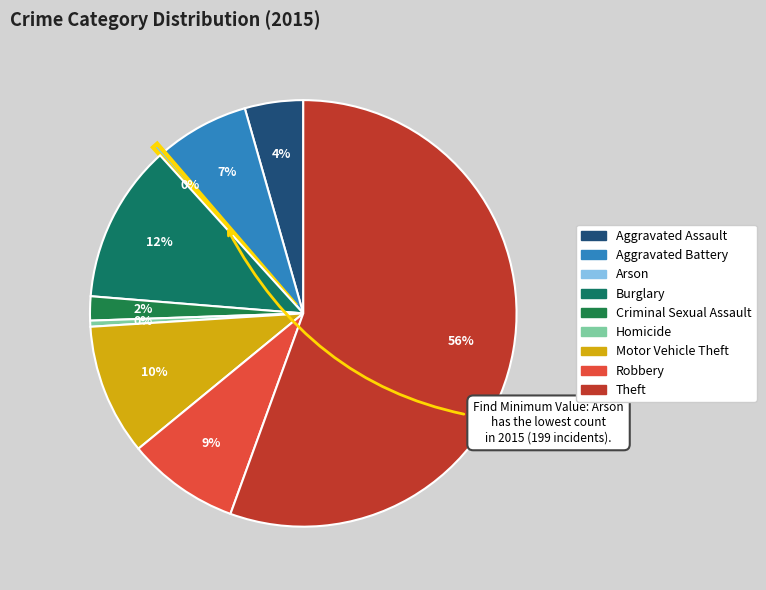

Count the number of slices in the pie.

9